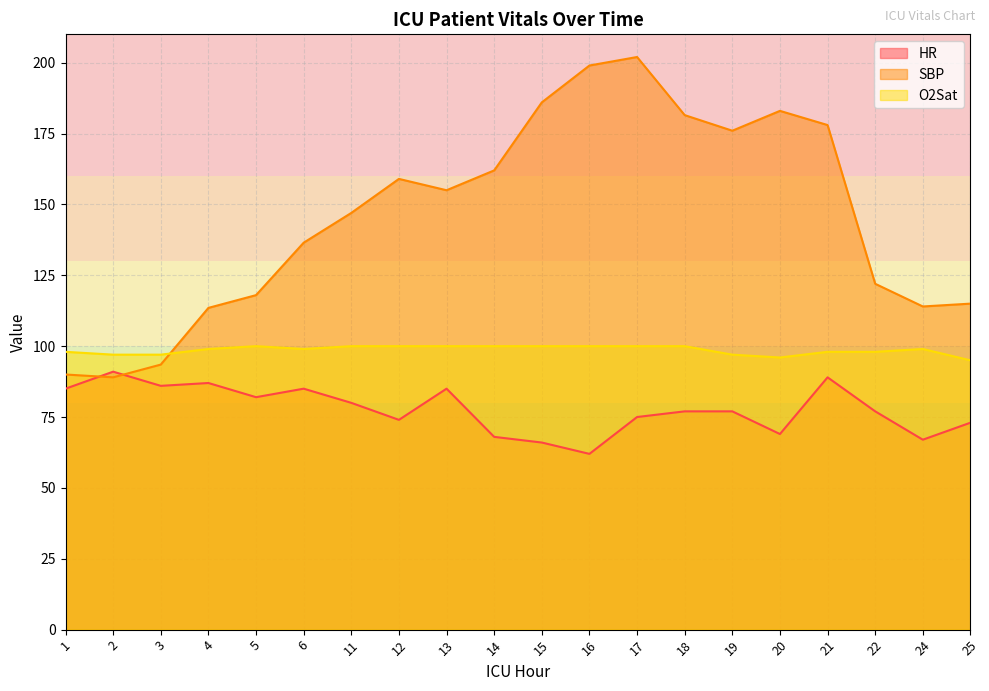

At which label does HR reach its minimum?

16